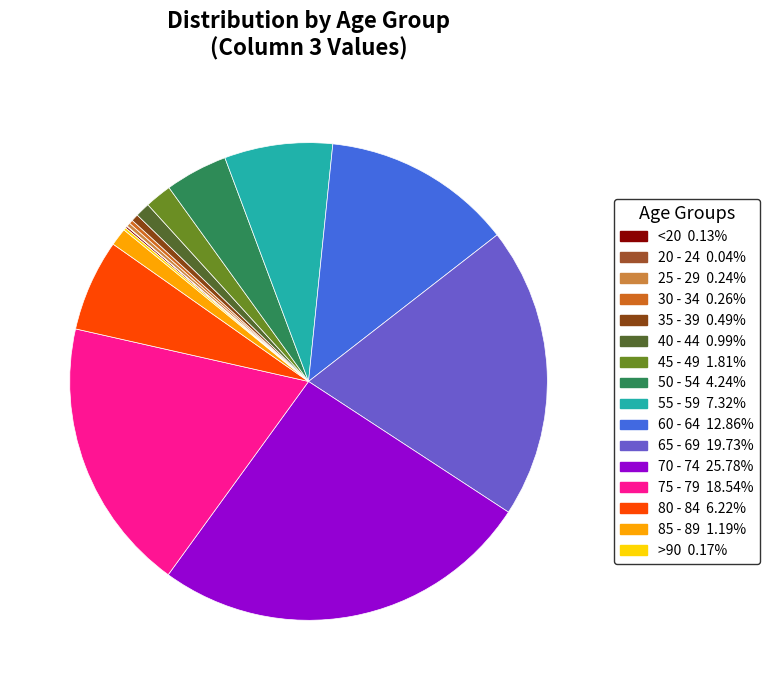

Count the number of slices in the pie.

16